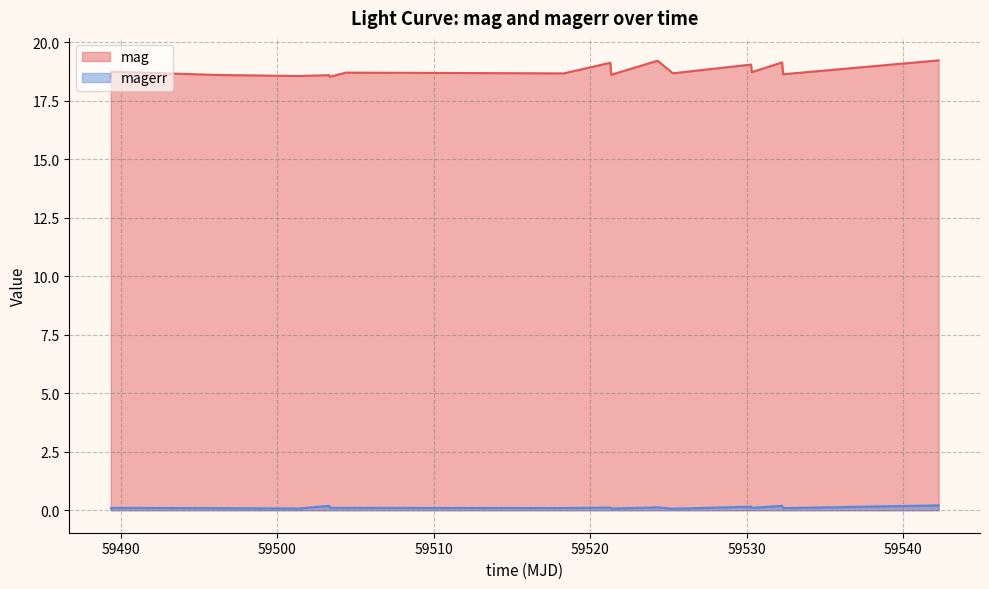

True or false: mag and magerr intersect in this chart.

False